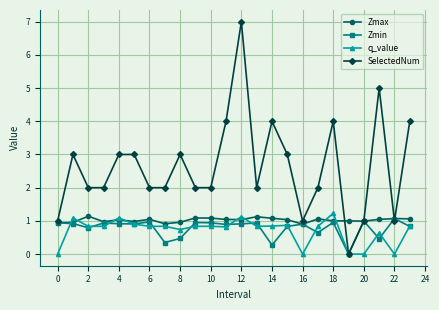

True or false: q_value has more than 0 interior local peaks.

True